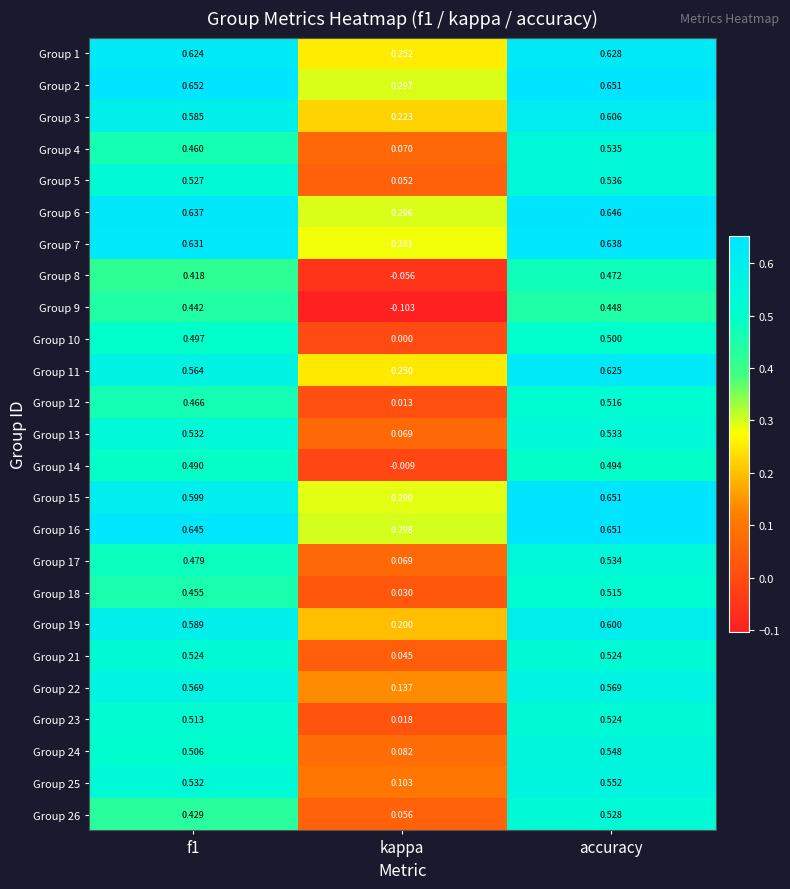

Where is Group 17 nearest to the value 0?

kappa